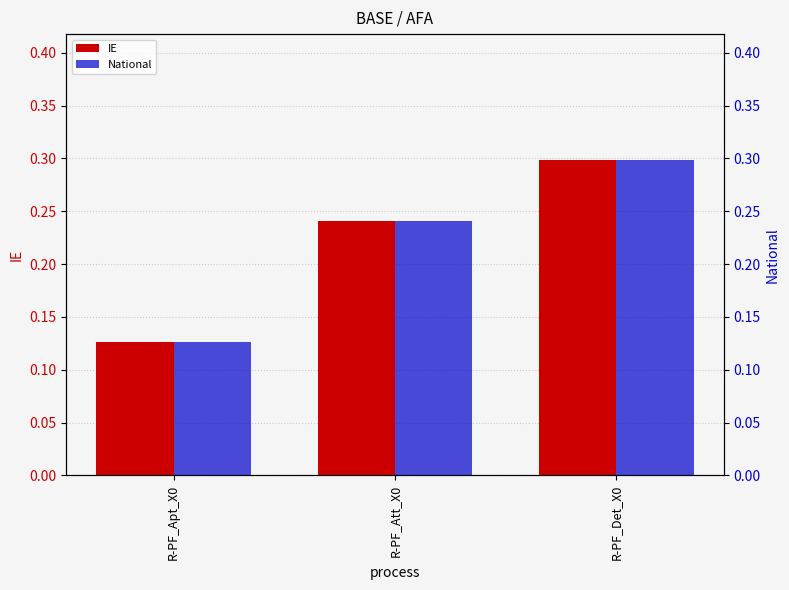

What is the label of the 3rd bar from the right?

R-PF_Apt_X0